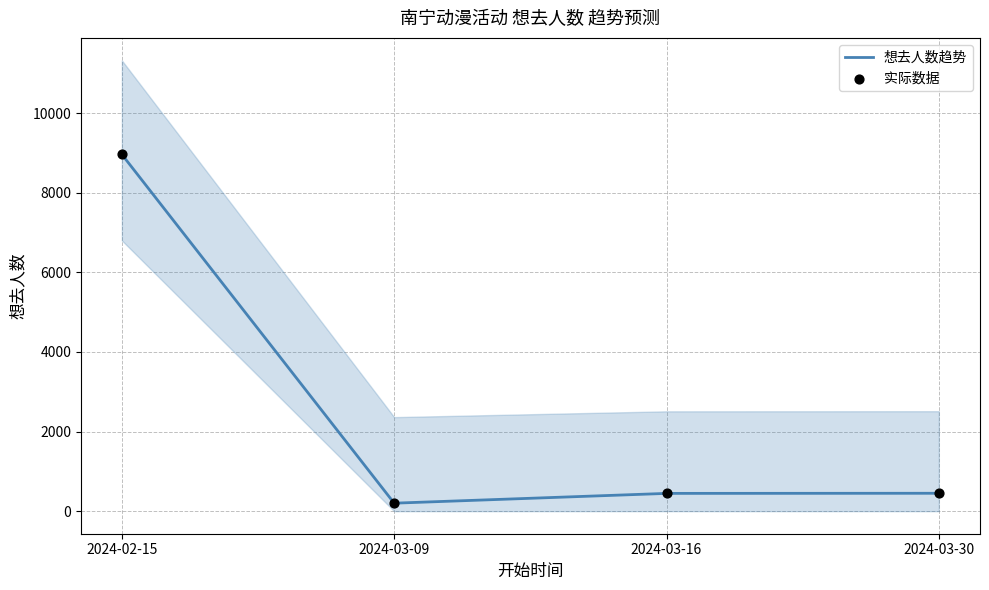

What are all the series names shown in the legend?

想去人数趋势, 实际数据